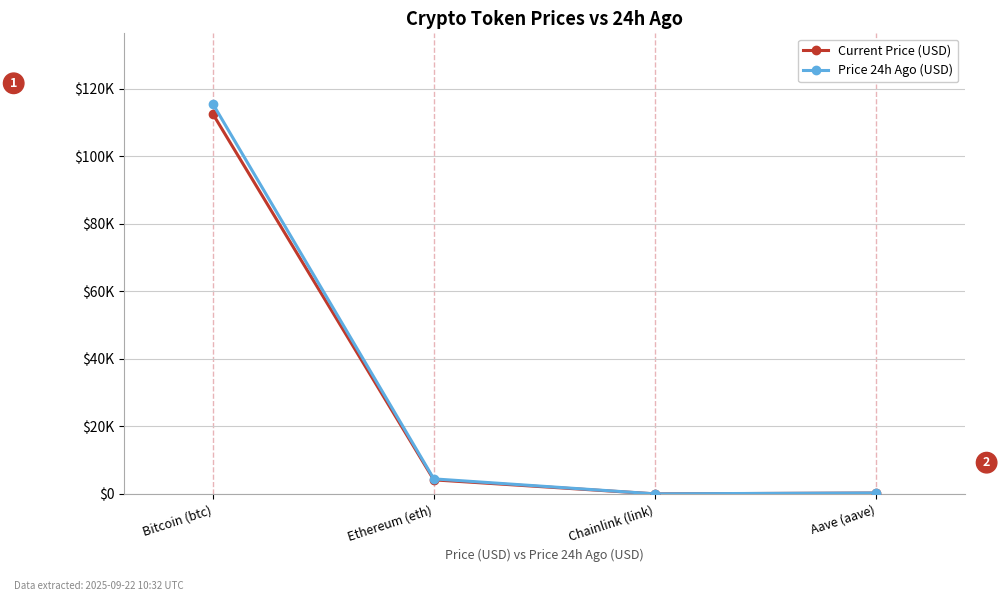

Which series has the largest range (max minus min)?

Price 24h Ago (USD)